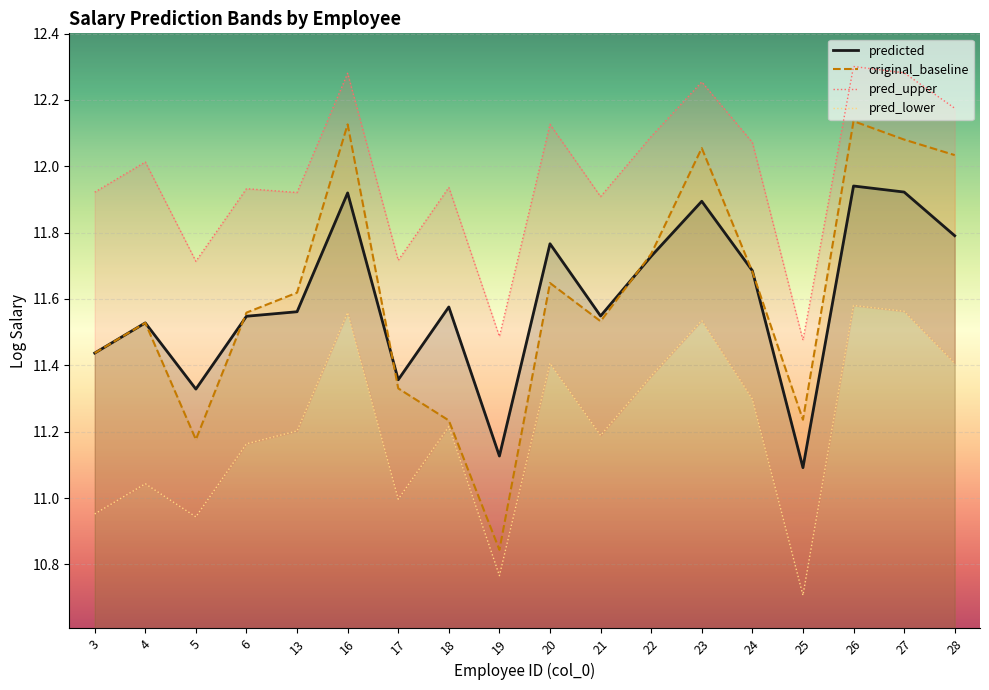

What is the difference between the pred_lower_line values at 19 and 23?

0.8